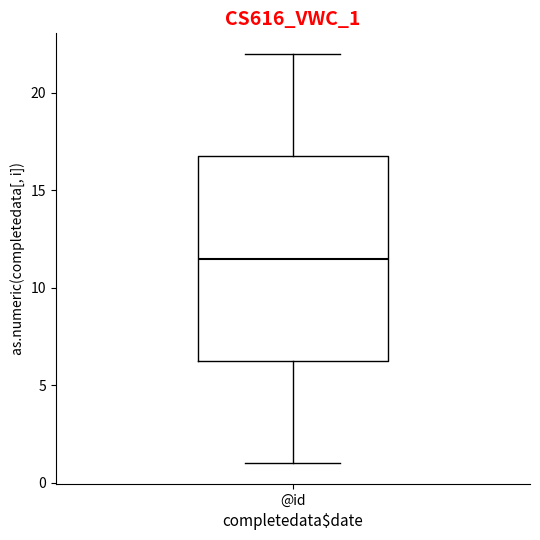

Transcribe this box plot: give where the median line is, the range the box spans, and where the two whiskers end, as read against the y-axis. The values are not printed on the chart, so give them approximately, as read against the axis.

median 11.5, box 6.5 to 17.0, whiskers 1.0 to 22.0